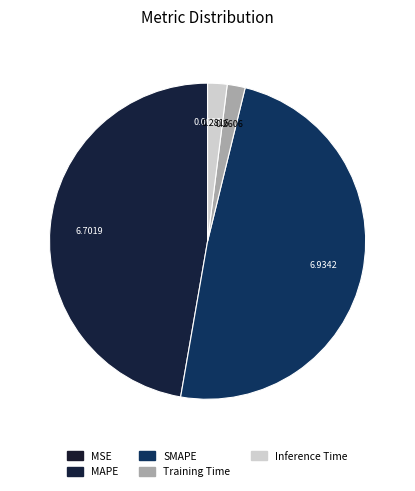

Rank the categories by value from highest to lowest.

SMAPE, MAPE, Inference Time, Training Time, MSE